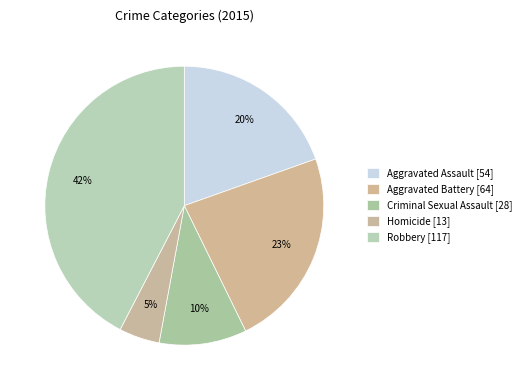

True or false: Criminal Sexual Assault accounts for 10% of the total.

True